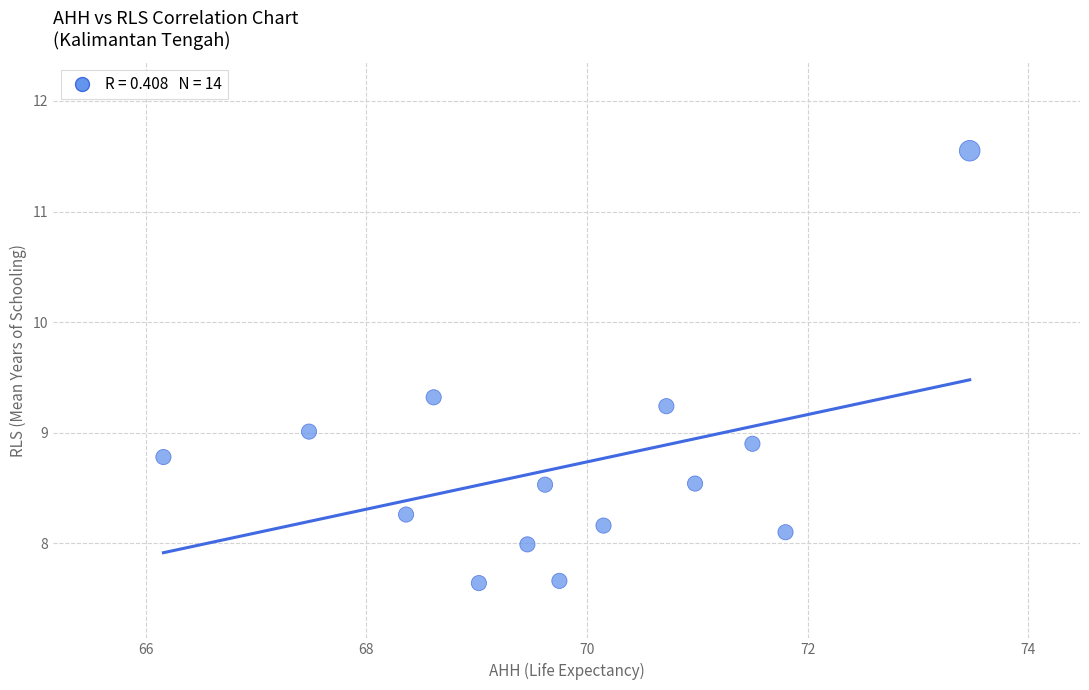

What is the range of X values (max minus min)?

7.3